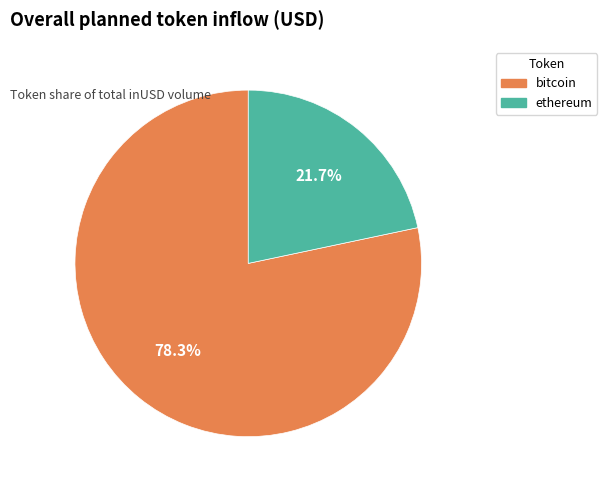

Is there a majority slice in this chart?

Yes